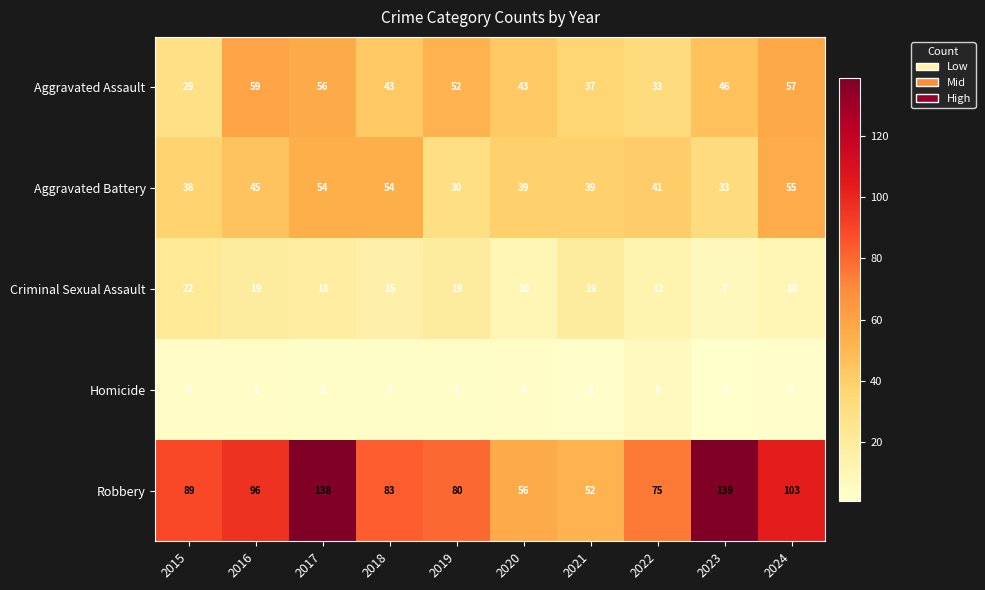

Which category has the lowest value in the Robbery series?

2021